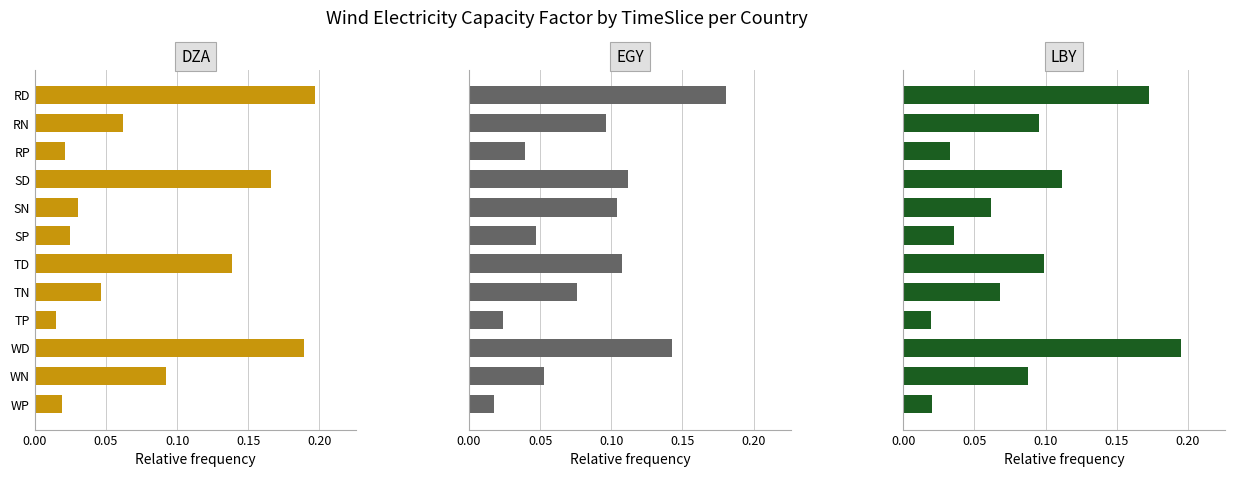

What is the difference between the maximum and minimum values in the LBY series?

0.2